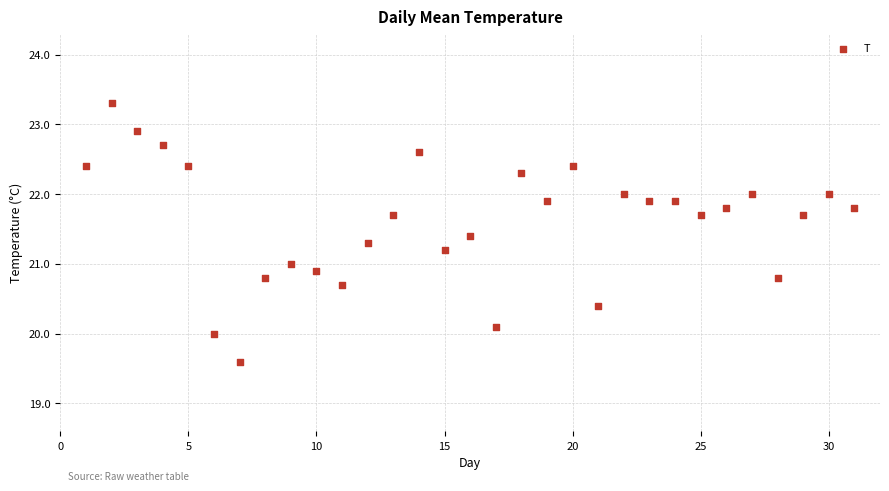

What is the range of X values (max minus min)?

30.0